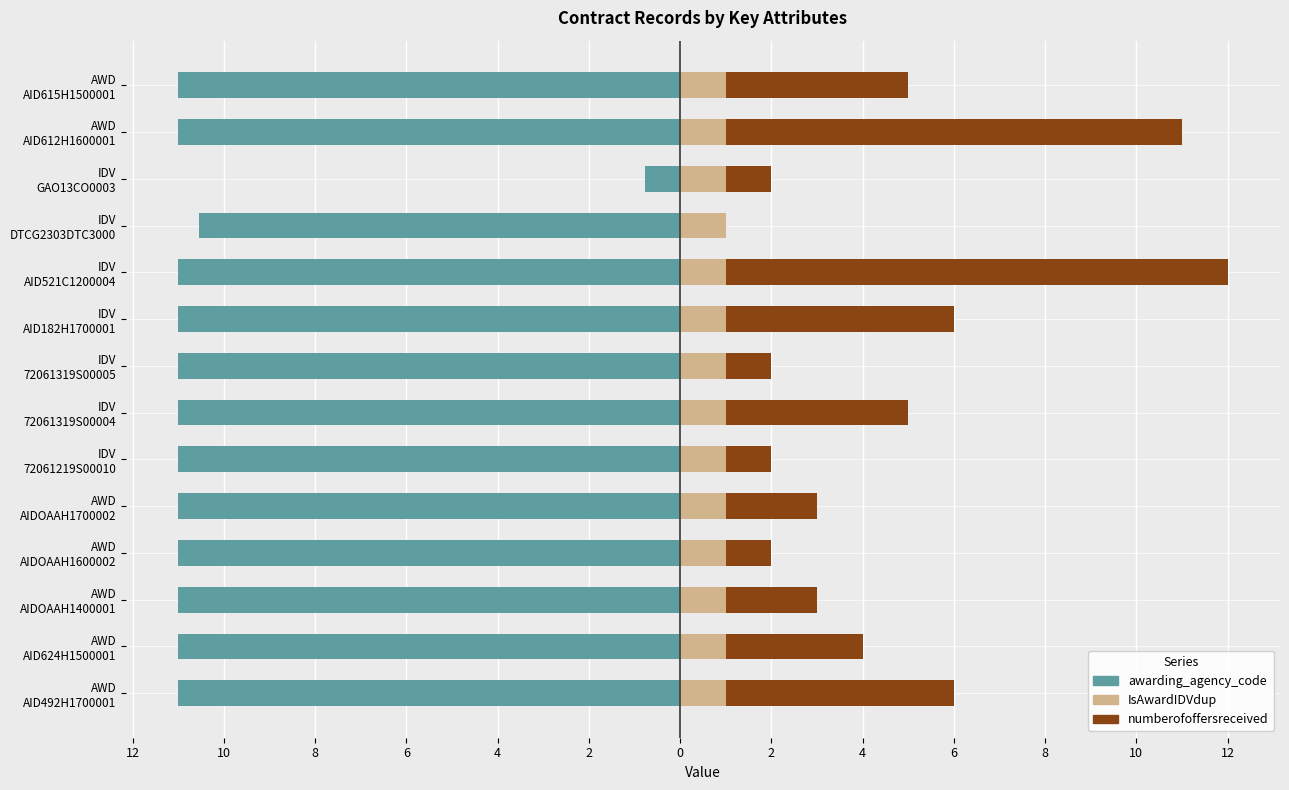

What is the greatest value displayed?

11.0